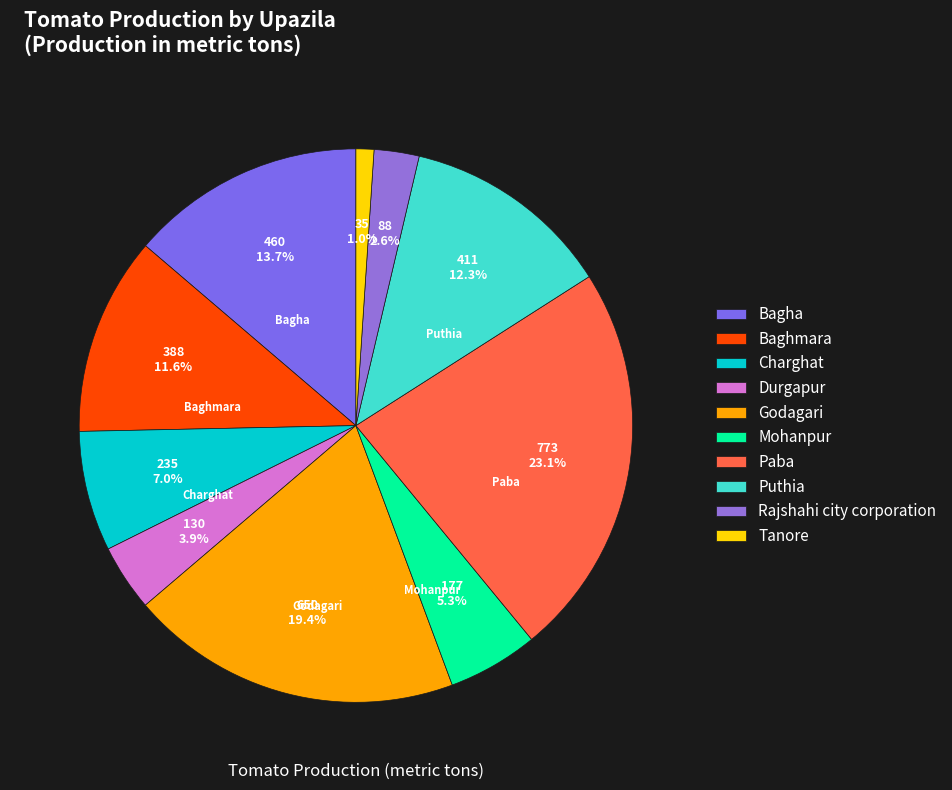

Do Tanore and Bagha together represent more than half of the pie?

No